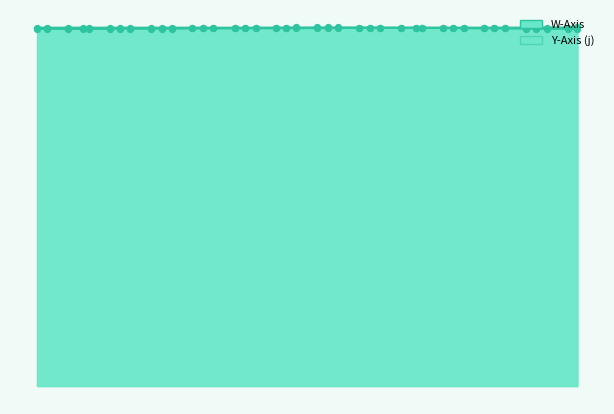

At how many categories does at least one series exceed 0?

40